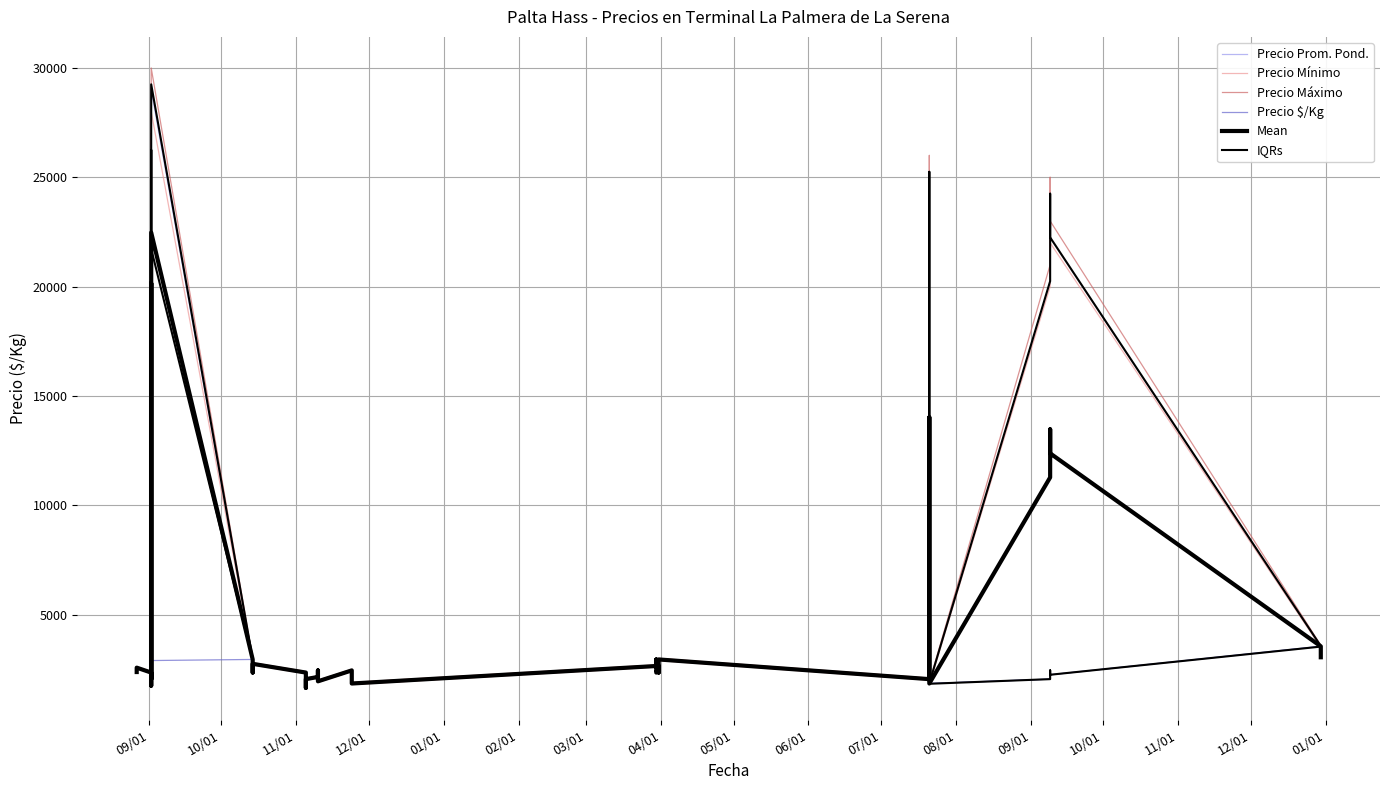

After their last crossing, which series has the higher values: Precio Prom. Pond. or Precio Mínimo?

Precio Prom. Pond.